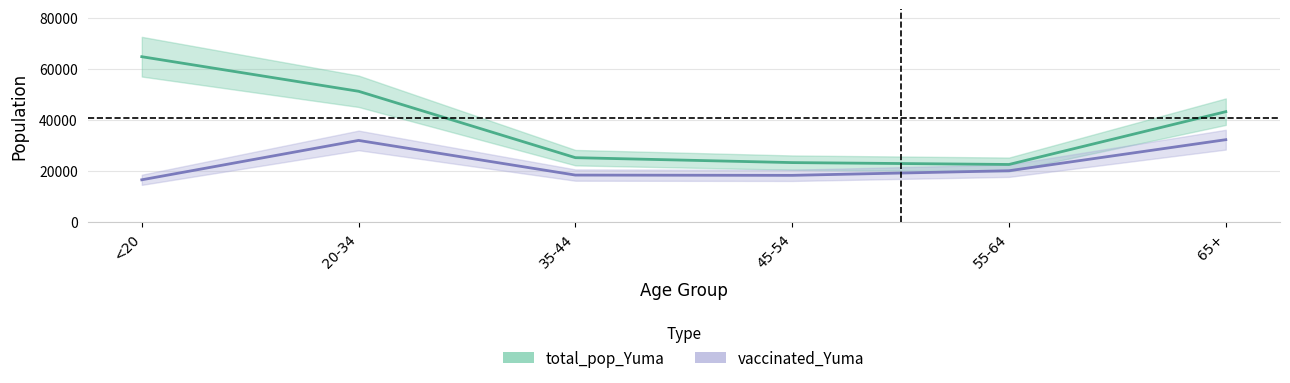

True or false: vaccinated_Yuma and total_pop_Yuma intersect in this chart.

False